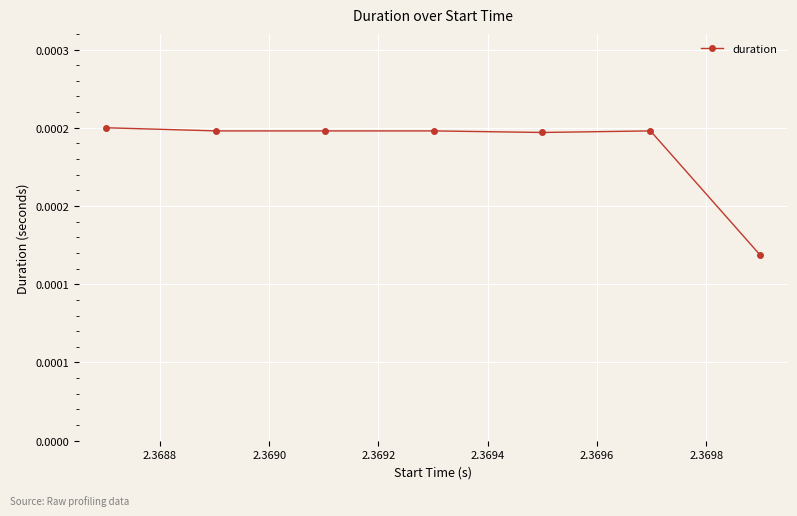

Is this an area chart (filled region under the line)?

No